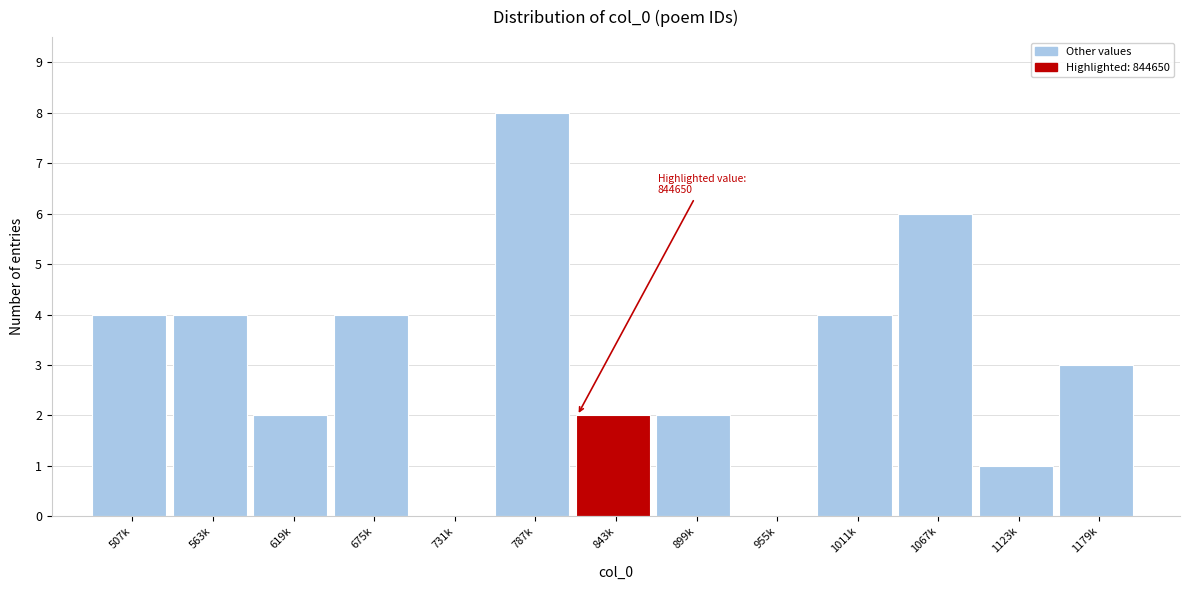

What is the greatest value displayed?

8